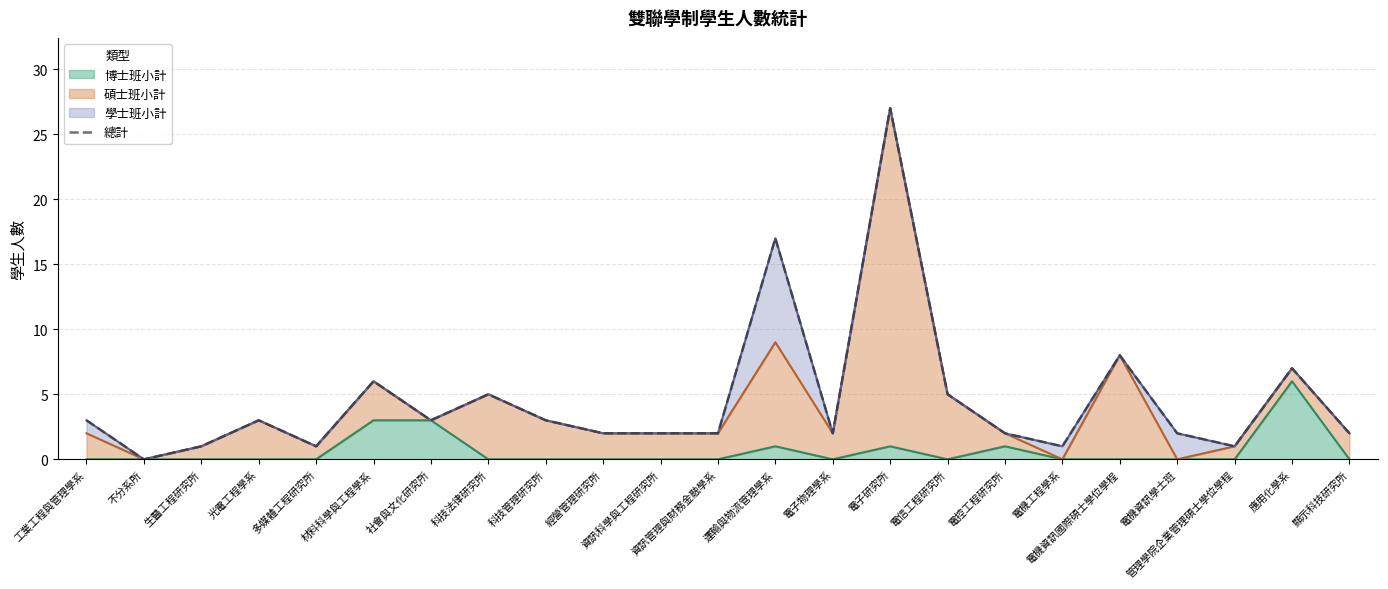

Where does the data first go above 2?

工業工程與管理學系